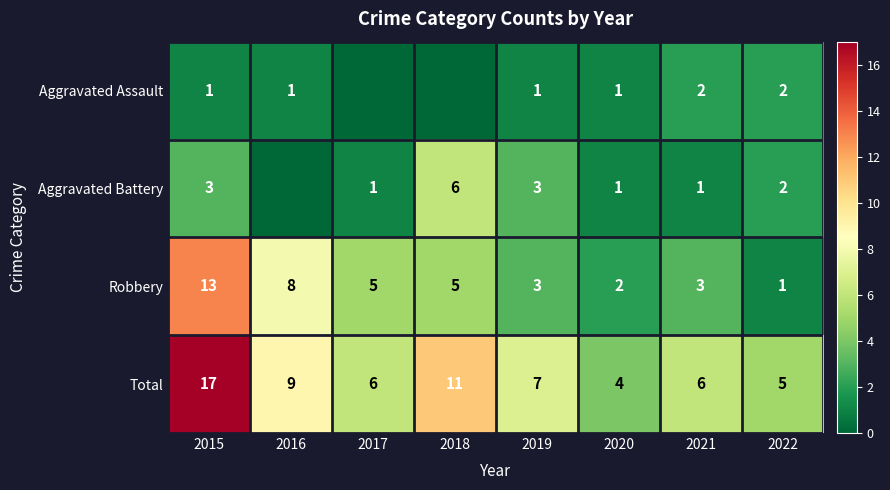

What is the difference between the maximum and minimum values in the Robbery series?

12